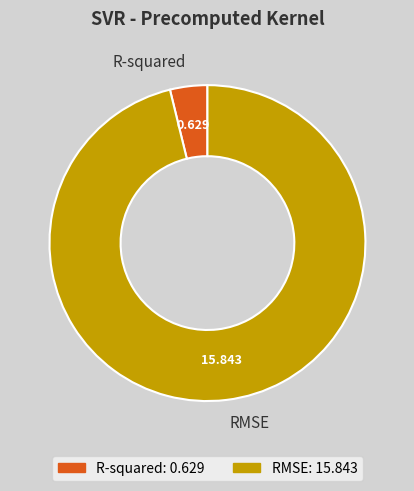

Between RMSE and R-squared, which is larger?

RMSE